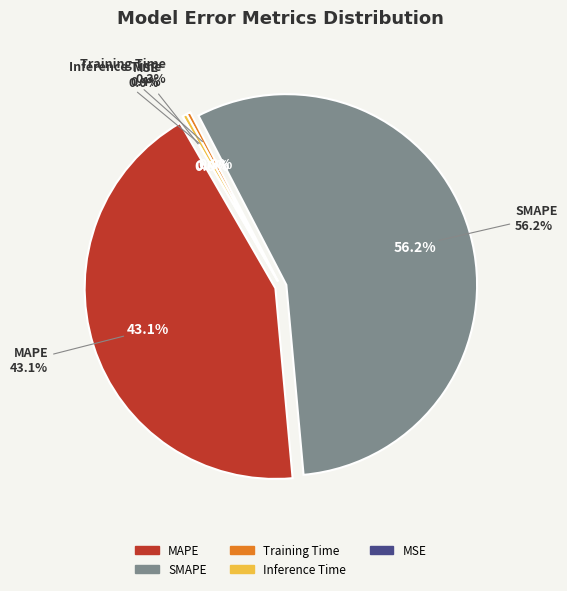

Which category has the biggest portion of the pie?

SMAPE